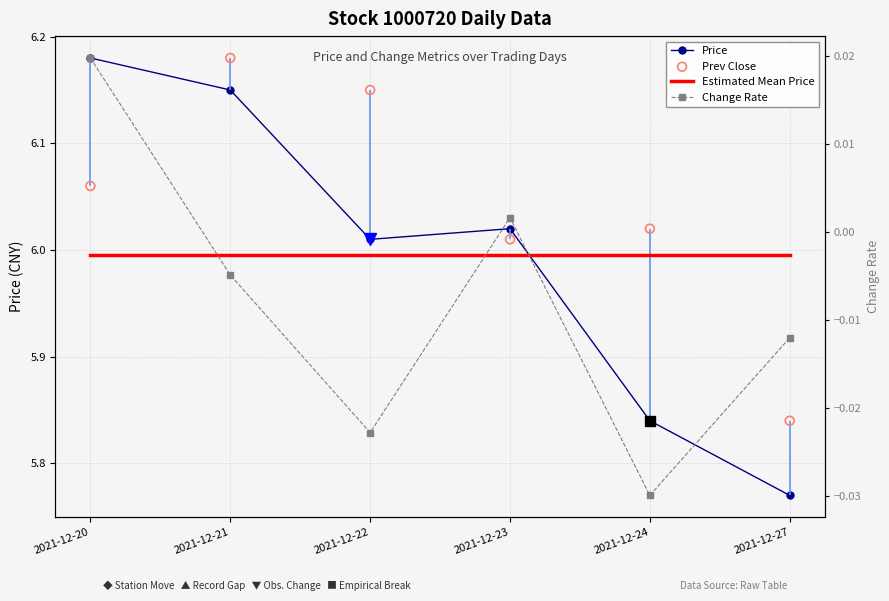

Which series reaches the minimum Y coordinate?

Change Rate